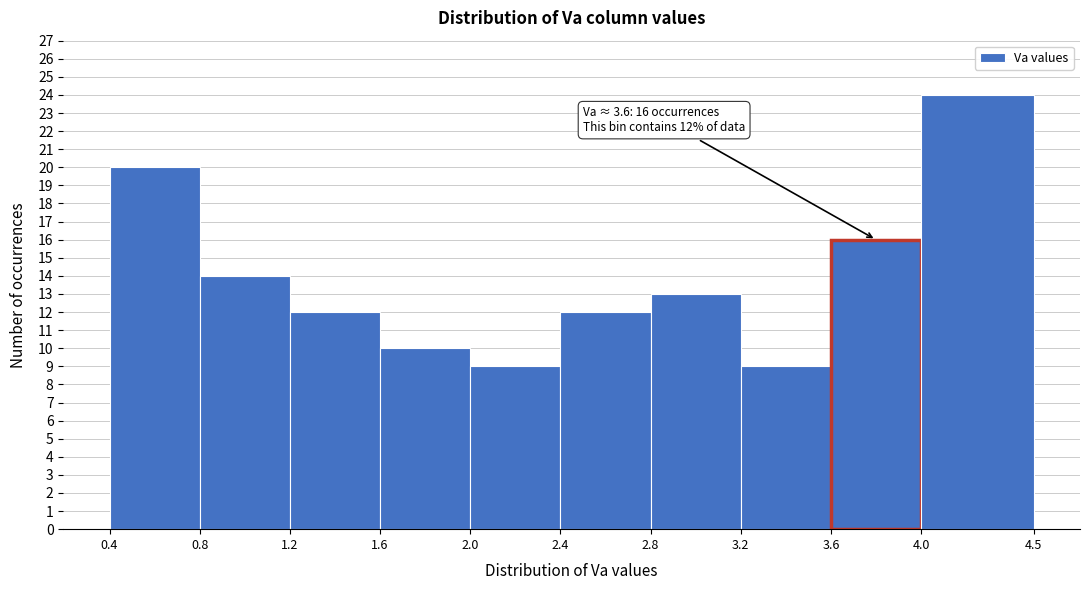

Over which range of the x-axis is the bar tallest?

4.0 to 4.5